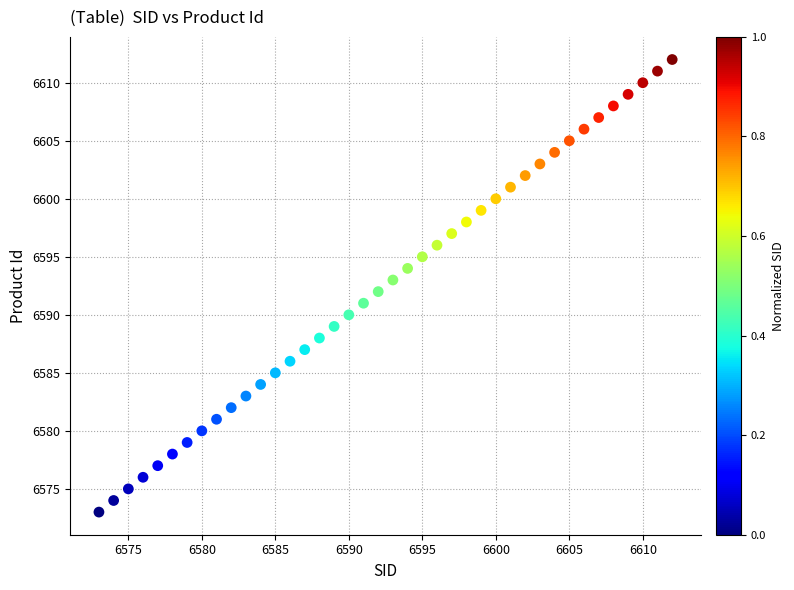

What is the range of Y values (max minus min)?

39